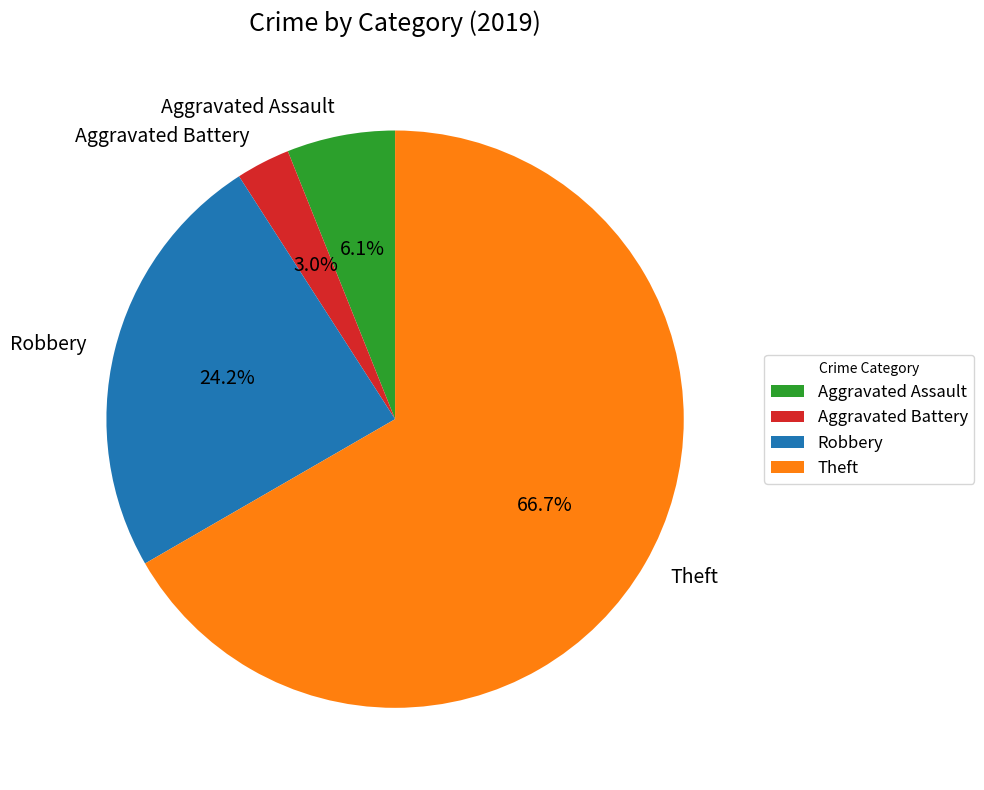

True or false: Robbery accounts for 24% of the total.

True